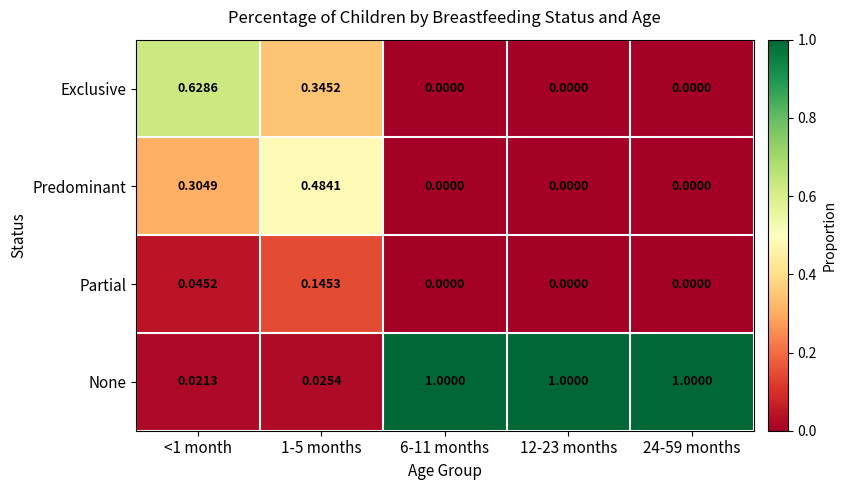

Between <1 month and 1-5 months, which series saw the biggest shift?

Exclusive